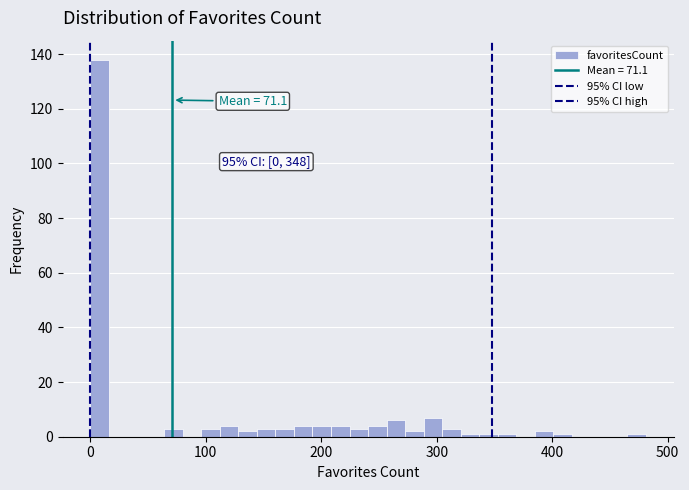

Read against the x-axis, roughly where is the centre of the tallest bar?

10